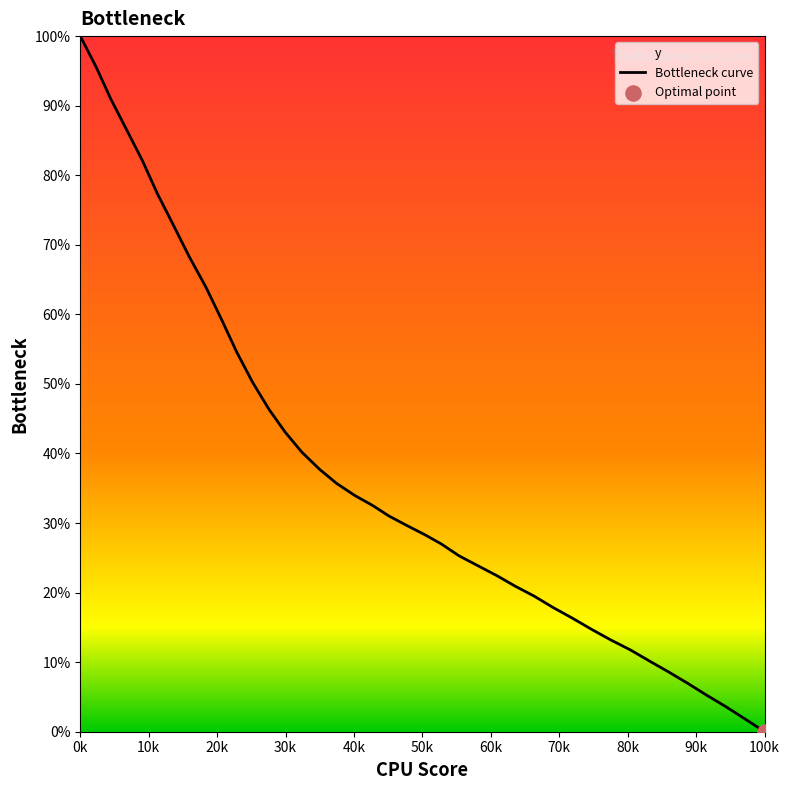

What is the maximum value shown in the chart?

100.0